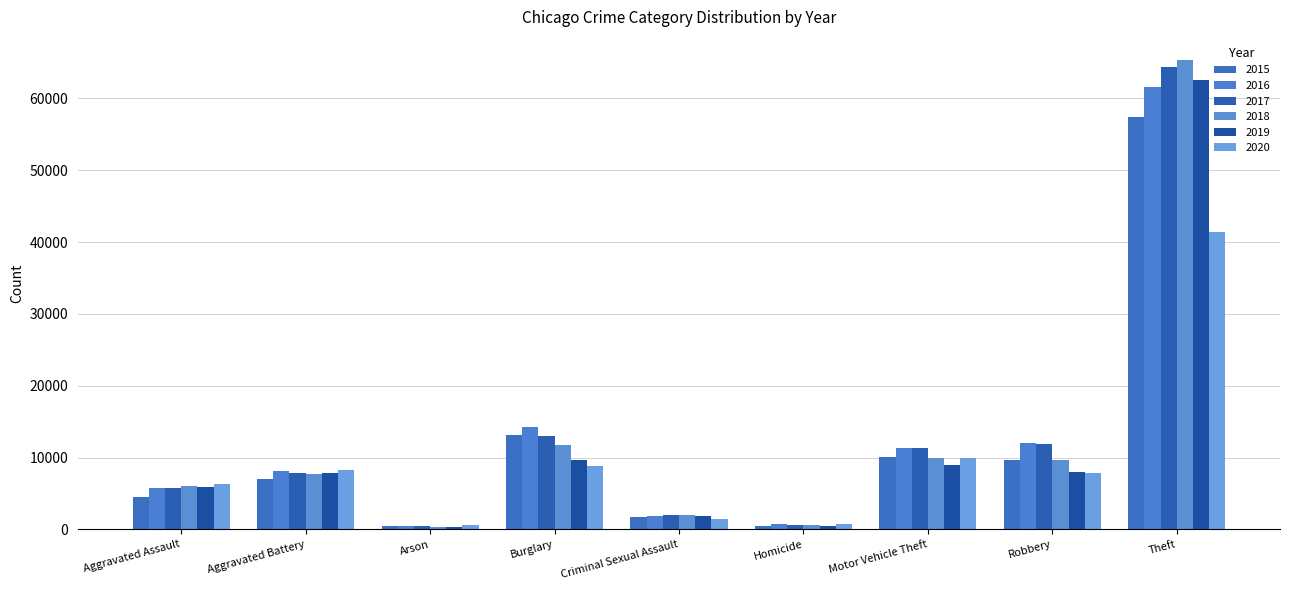

What is the spread (max minus min) of values at Homicide?

291